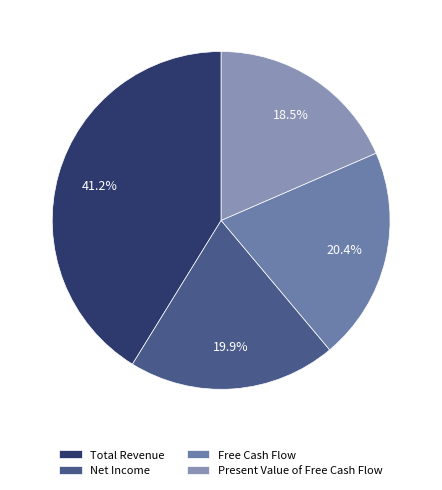

Is the sum of Net Income and Total Revenue greater than half?

Yes